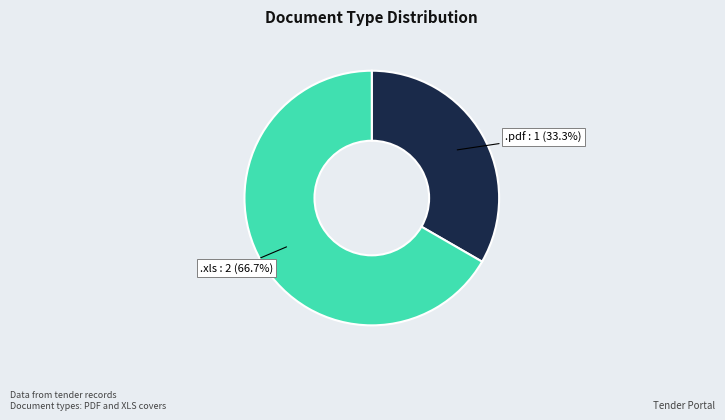

Count the number of slices in the pie.

2